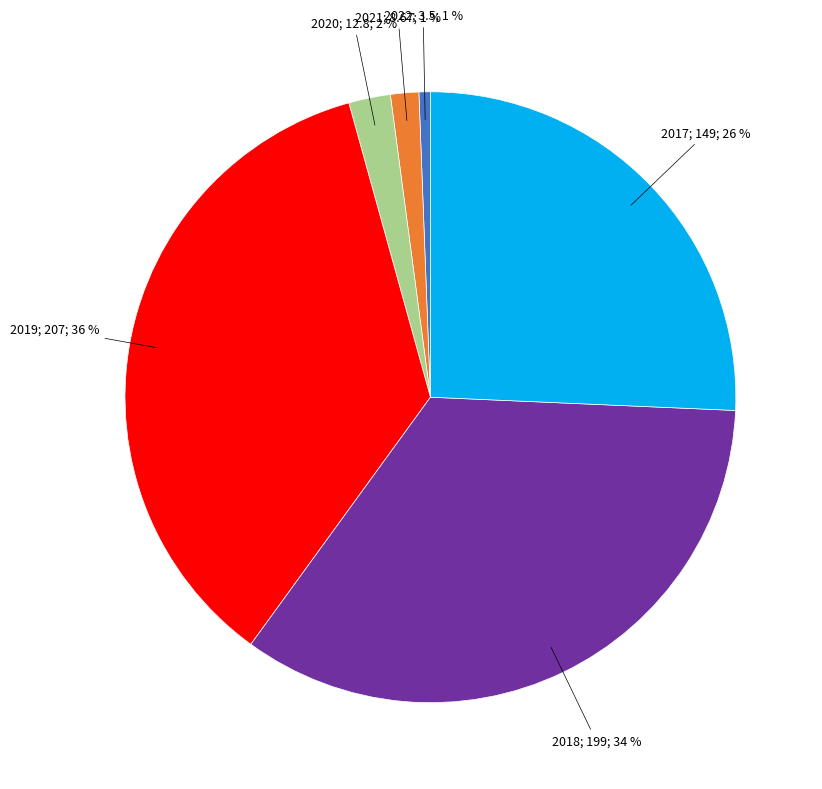

To the nearest percent, what is the difference between the largest and smallest slice percentages?

35%